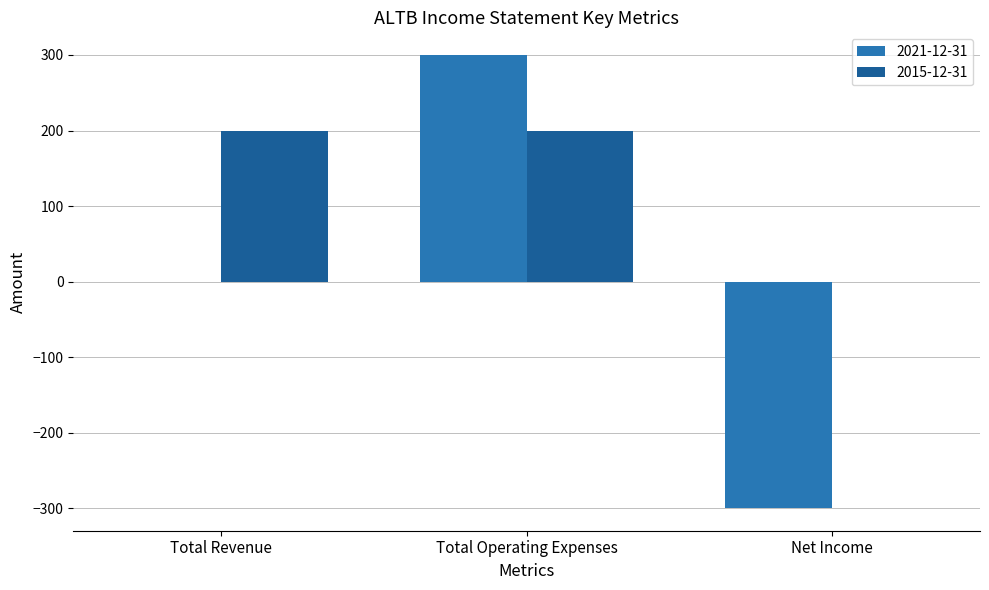

Reading left to right, transcribe all the data shown in this chart.

2021-12-31: Total Revenue=0	Total Operating Expenses=300	Net Income=-300
2015-12-31: Total Revenue=200	Total Operating Expenses=200	Net Income=0